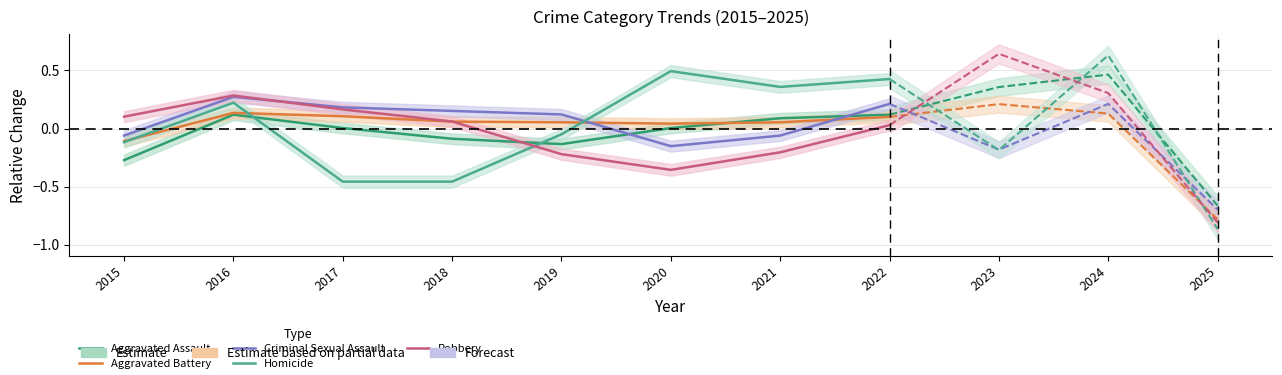

Which has a higher value, 2016 or 2021?

2016